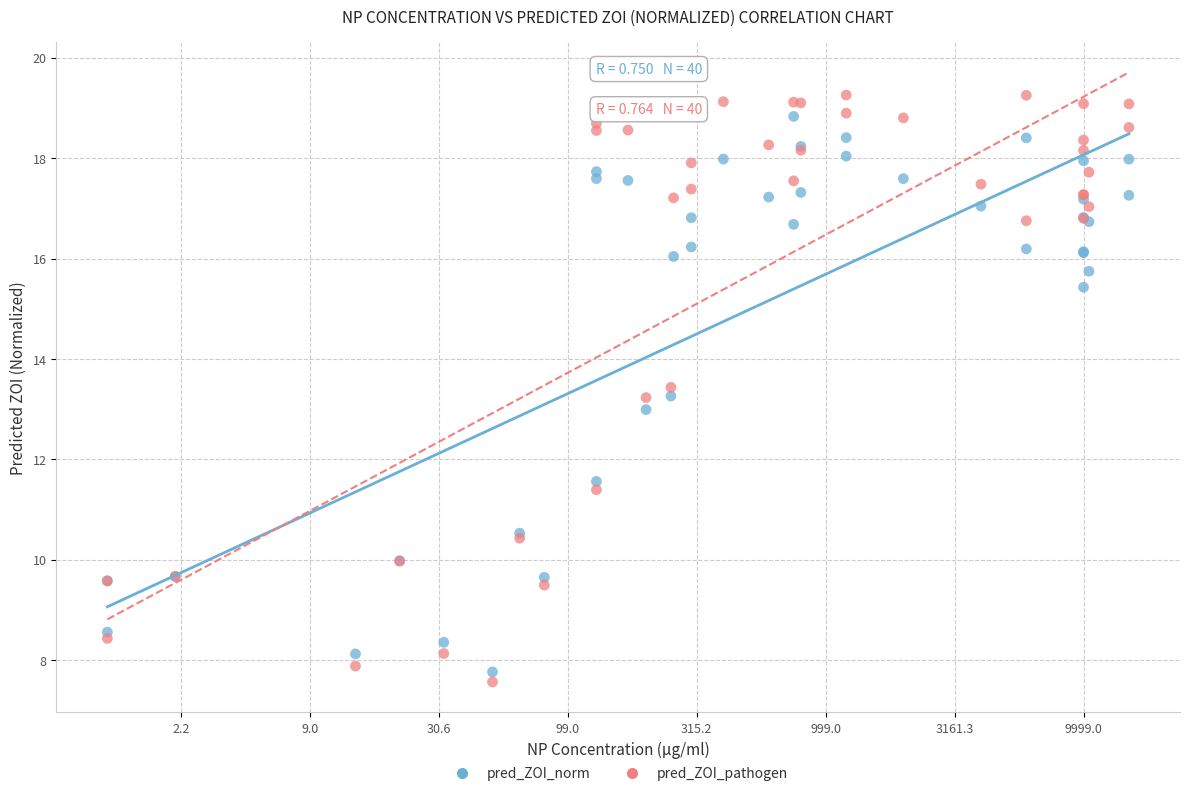

What are all the series names shown in the legend?

pred_ZOI_norm, pred_ZOI_pathogen